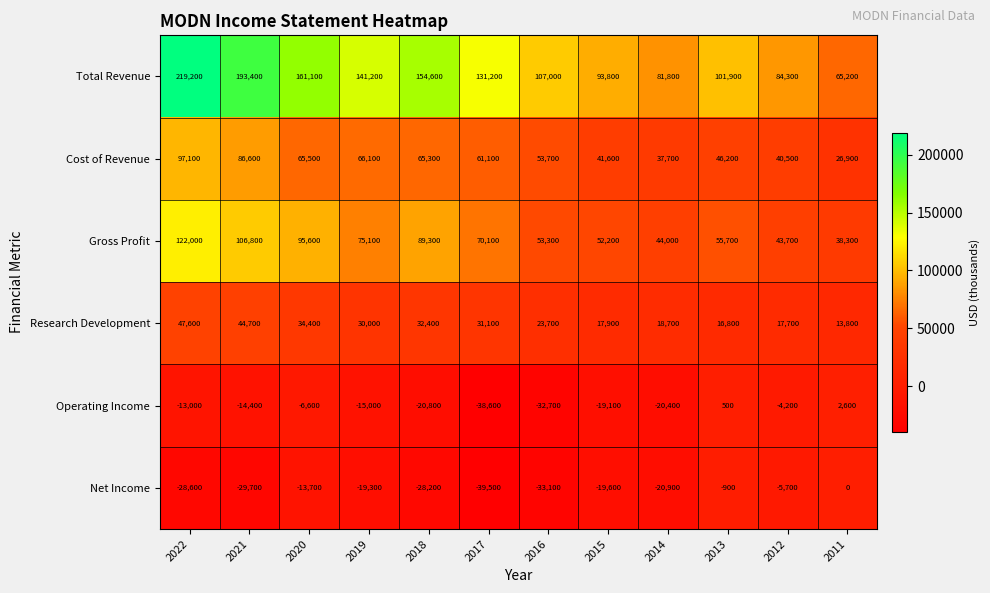

What is the difference between the maximum and minimum values in the Research Development series?

33800